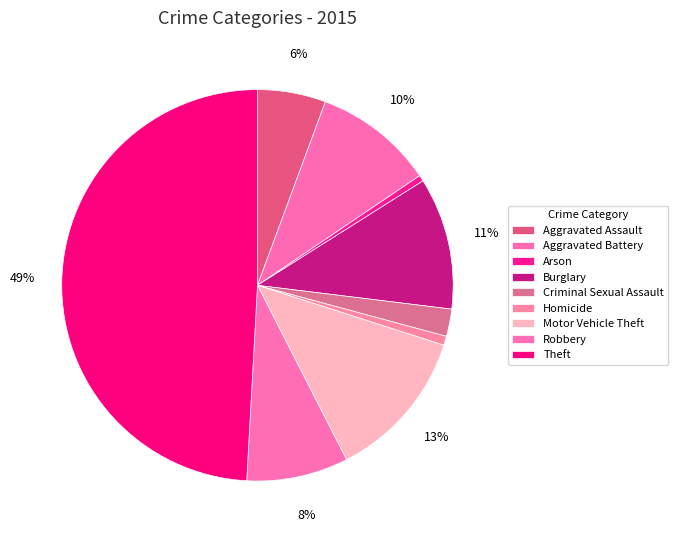

Rank the categories by value from lowest to highest.

Arson, Homicide, Criminal Sexual Assault, Aggravated Assault, Robbery, Aggravated Battery, Burglary, Motor Vehicle Theft, Theft